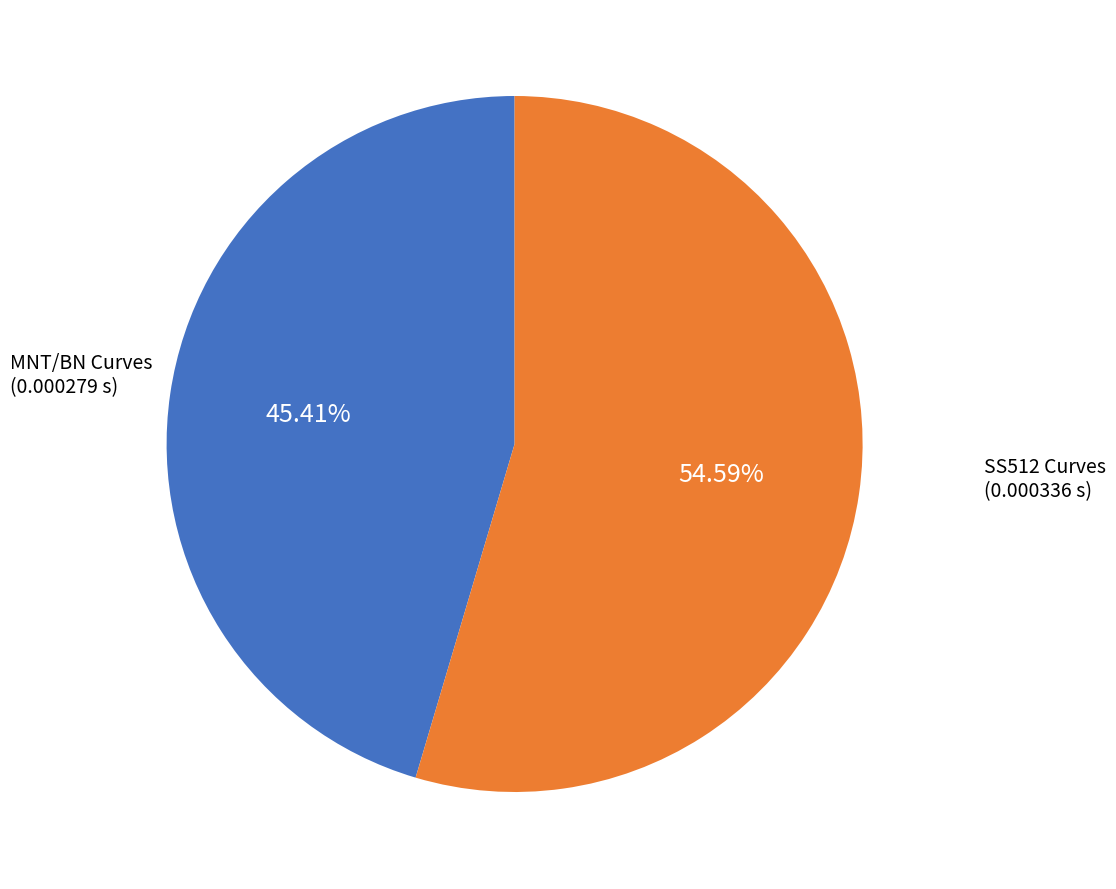

Is there any slice that represents more than half of the pie?

Yes